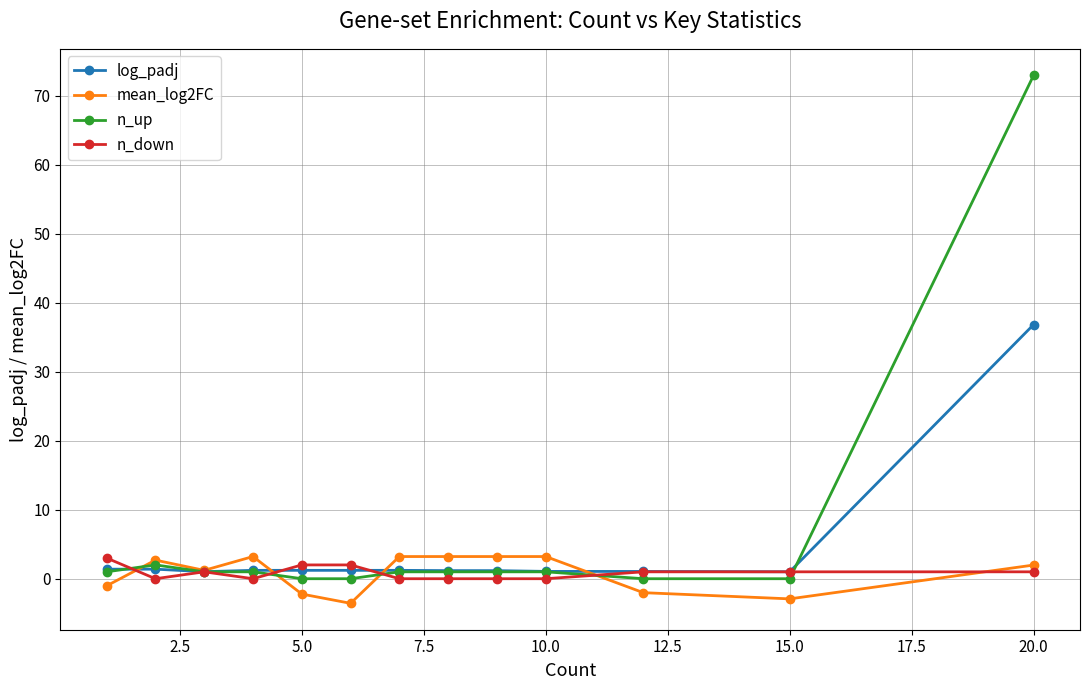

What is the maximum value shown in the chart?

73.0